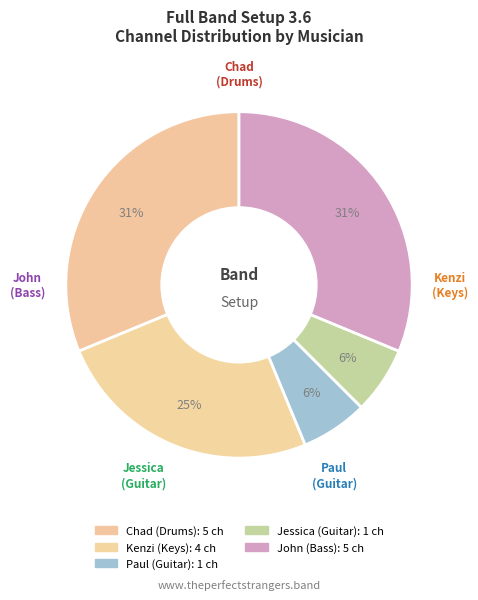

Approximately how many times larger is the value at Chad (Drums) compared to Paul (Guitar)?

5.0